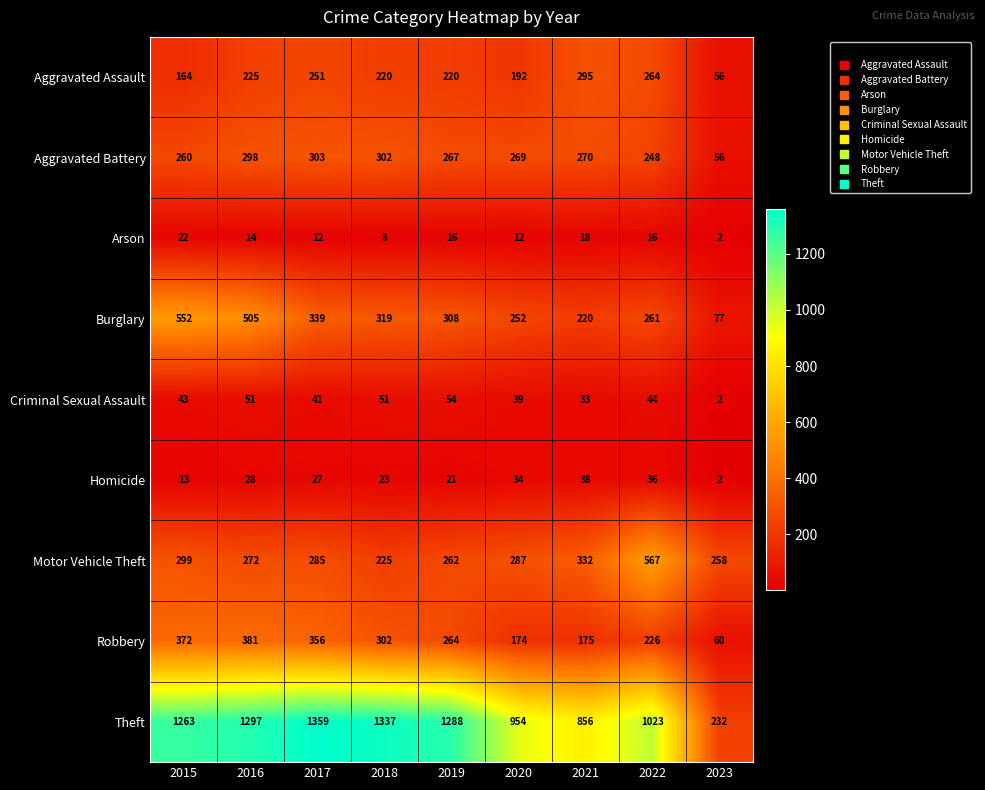

At 2021, list the series in order from largest to smallest.

Theft, Motor Vehicle Theft, Aggravated Assault, Aggravated Battery, Burglary, Robbery, Homicide, Criminal Sexual Assault, Arson